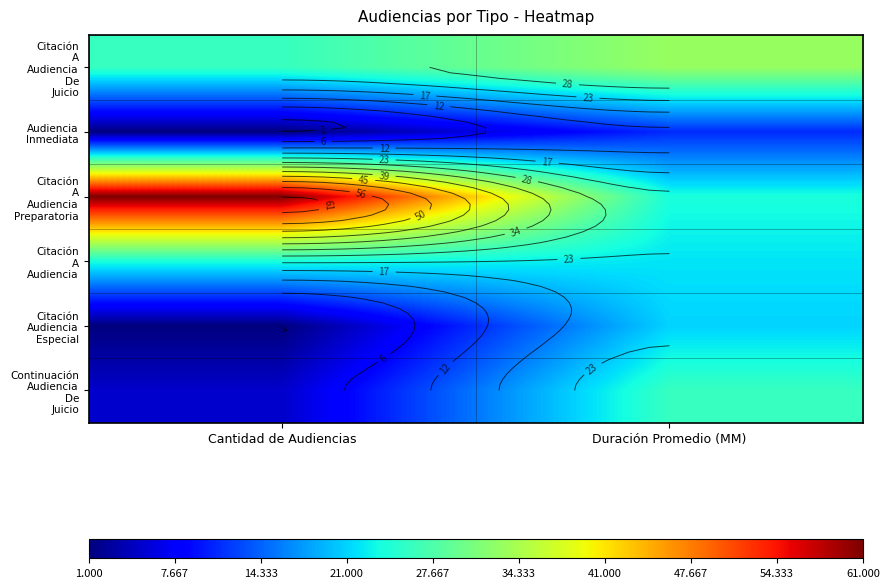

At how many categories does at least one series exceed 32?

2